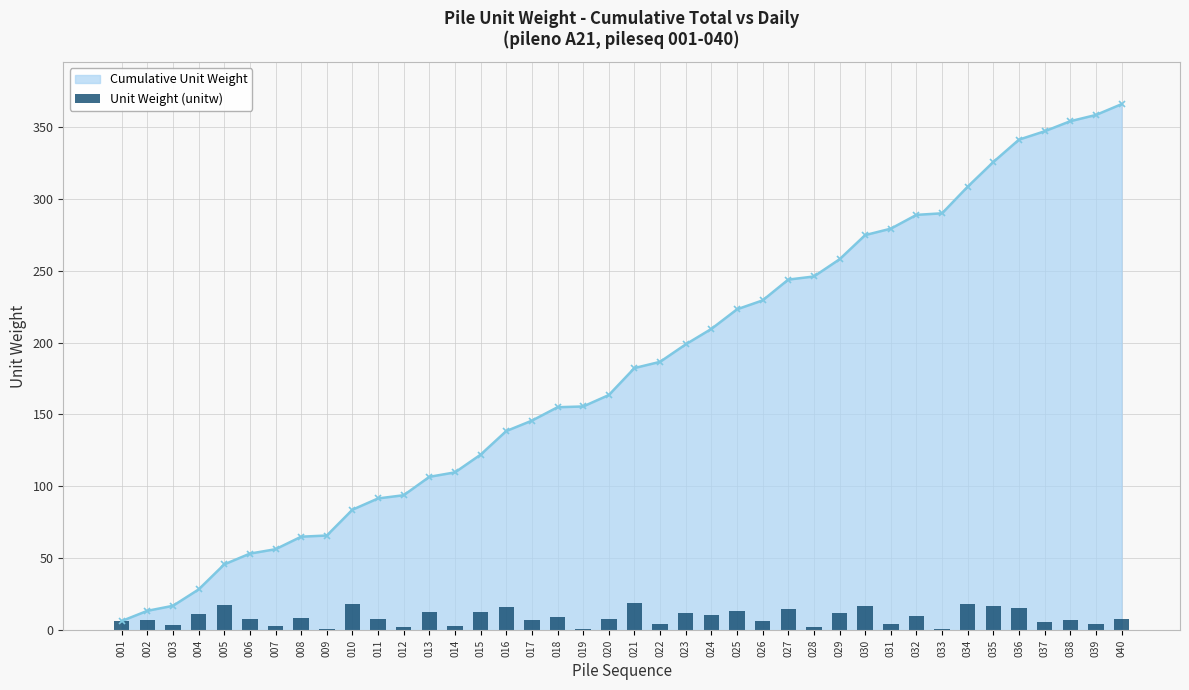

Rank the categories by value from highest to lowest.

021, 034, 010, 005, 035, 030, 016, 036, 027, 025, 013, 015, 023, 029, 004, 024, 032, 018, 008, 020, 011, 040, 006, 017, 002, 038, 001, 026, 037, 031, 039, 022, 003, 014, 007, 012, 028, 033, 009, 019